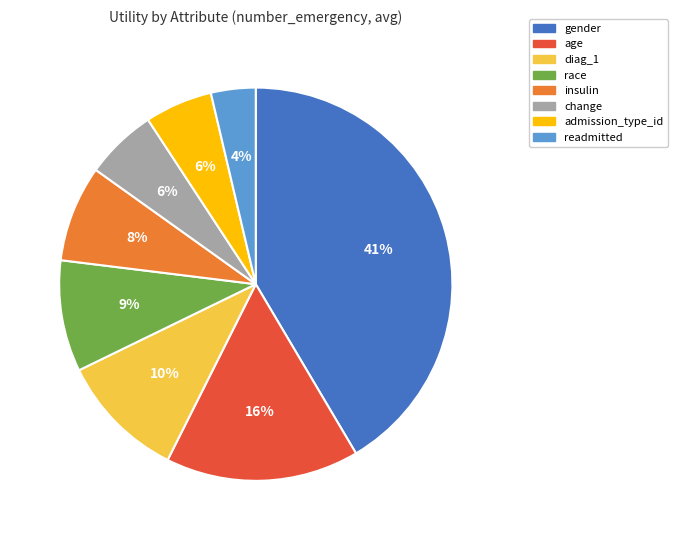

To the nearest percent, what percentage of the pie is gender?

41%